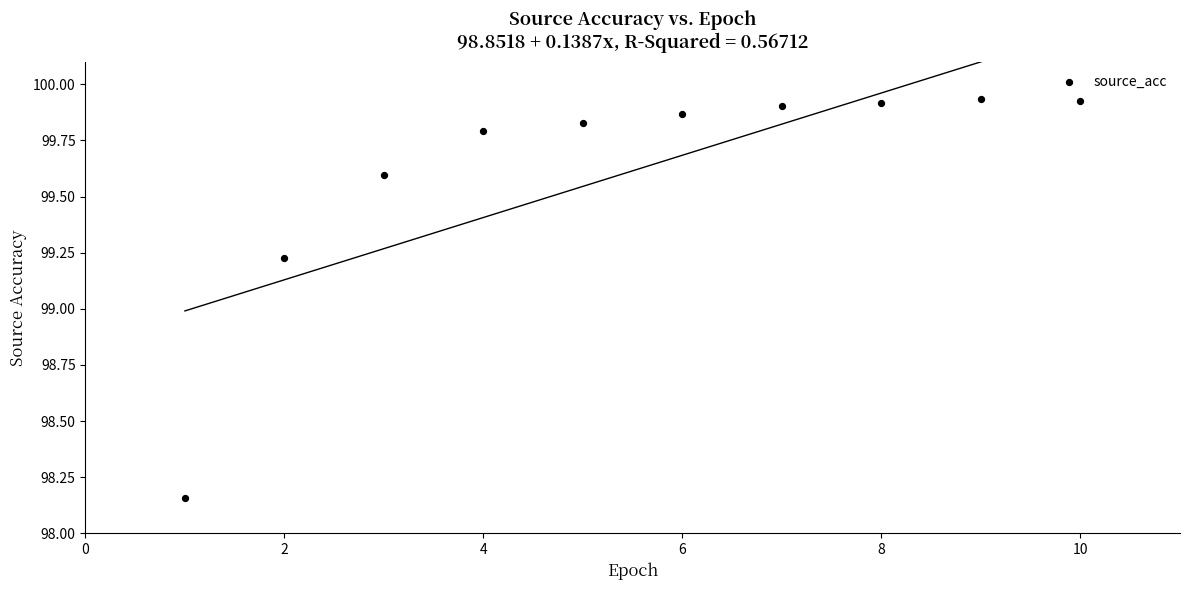

What is the range of X values (max minus min)?

9.0